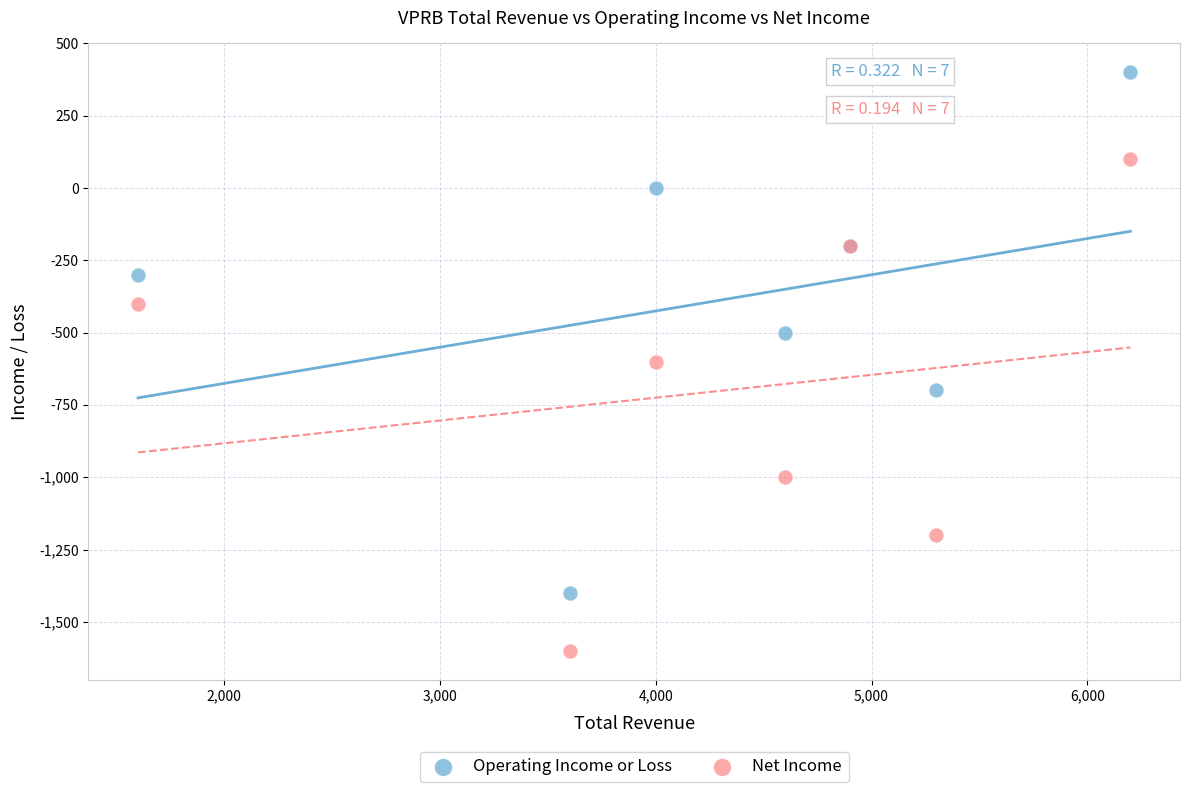

What are all the series names shown in the legend?

Operating Income or Loss, Net Income